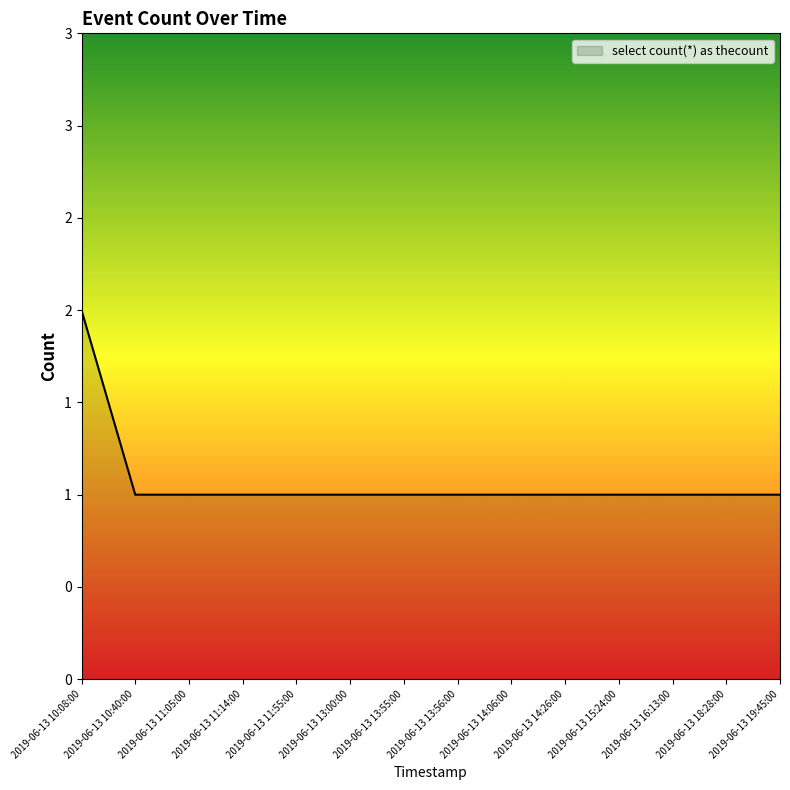

Is this an area chart (filled region under the line)?

Yes